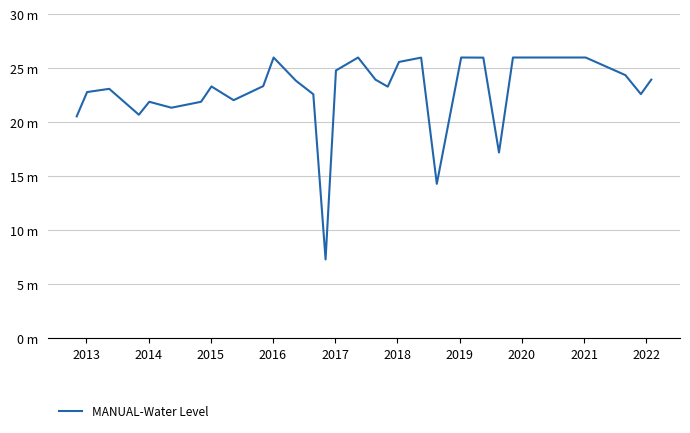

Does the chart have visible grid lines?

Yes